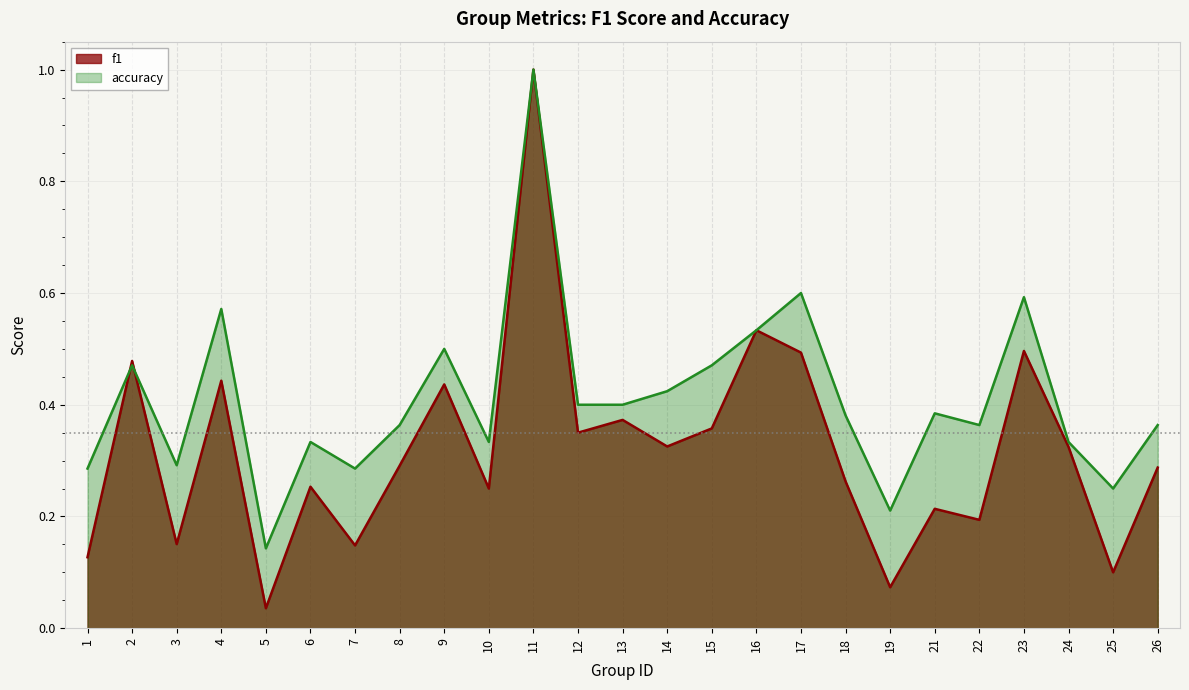

List the series in order of their overall mean, highest first.

accuracy, f1